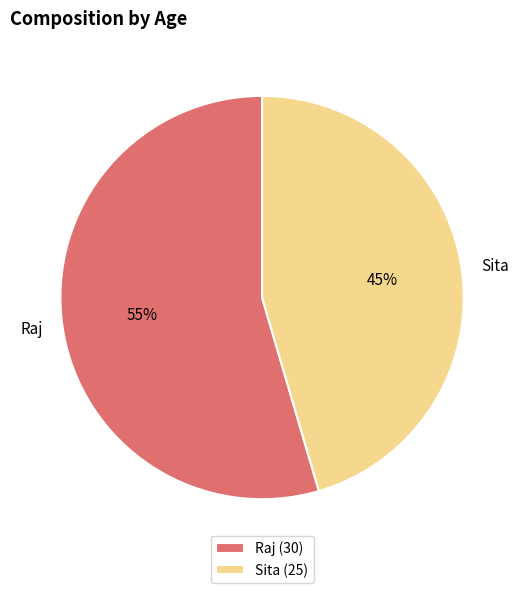

To the nearest percent, what is the combined percentage of Sita and Raj?

100%